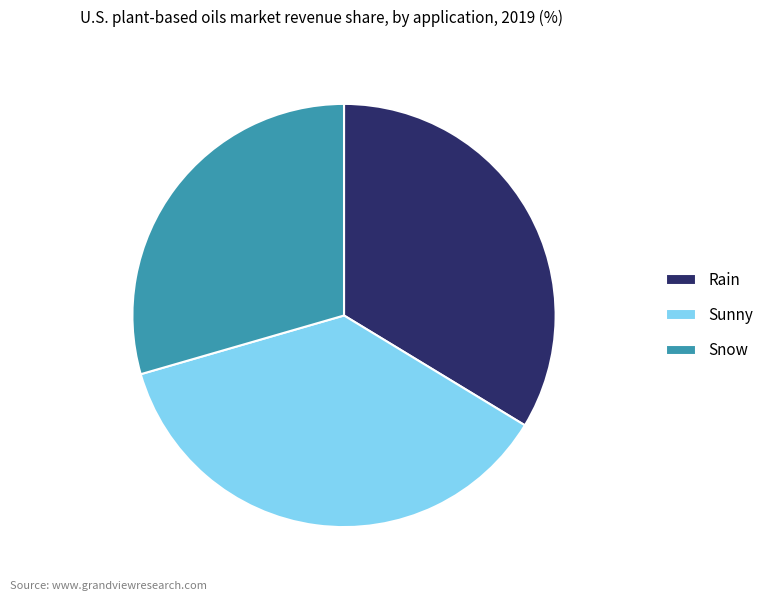

Is it true that Rain is 43% of the pie?

False